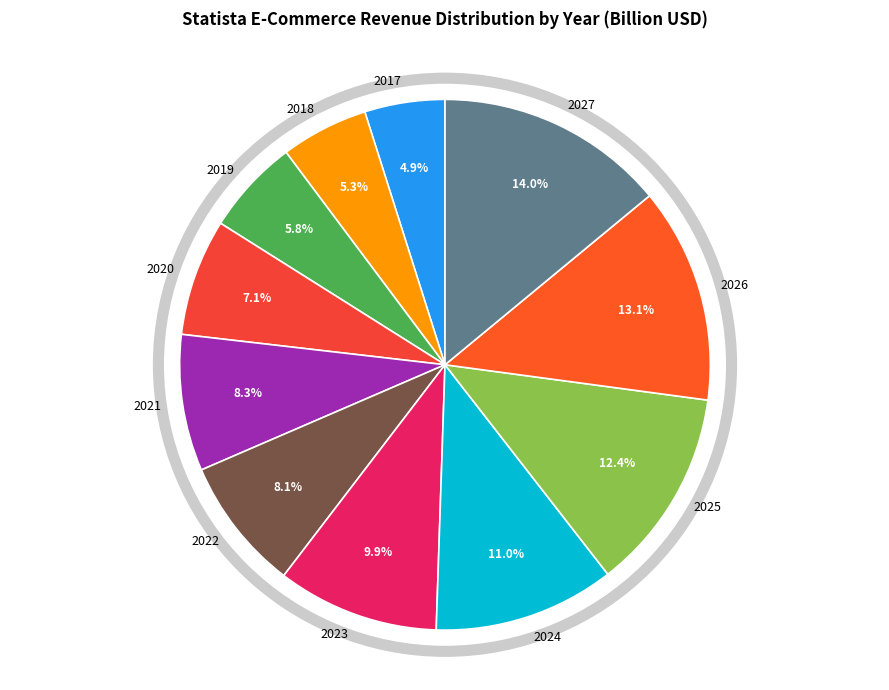

Combined, do 2022 and 2026 account for over 50%?

No